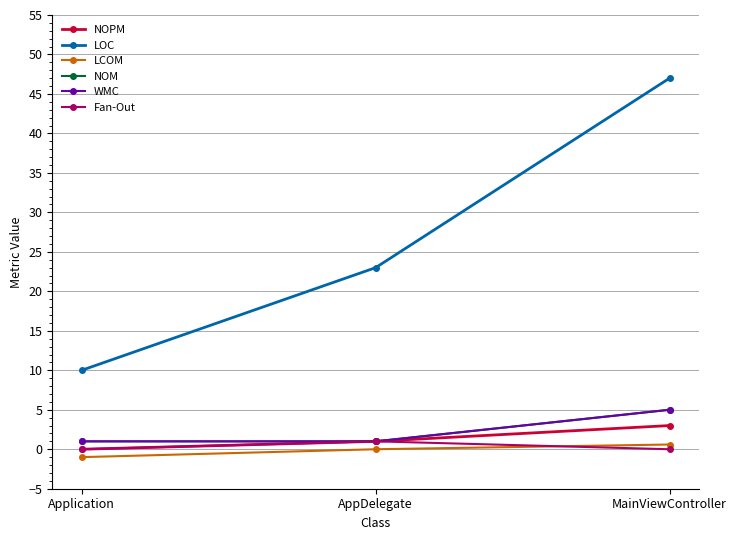

Rank the categories by NOPM value from highest to lowest.

MainViewController, AppDelegate, Application